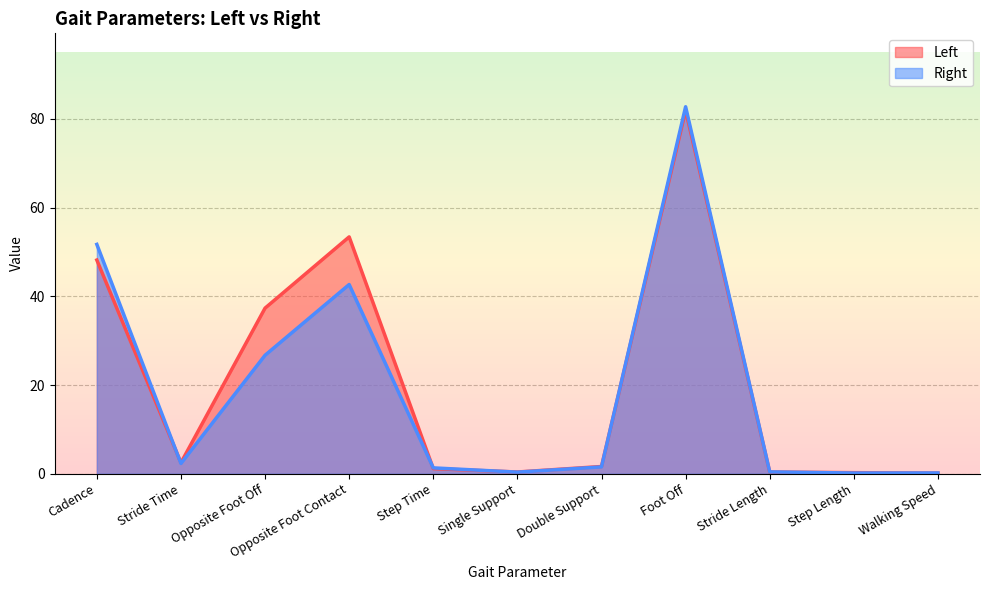

How many data points in Left are less than 1?

4